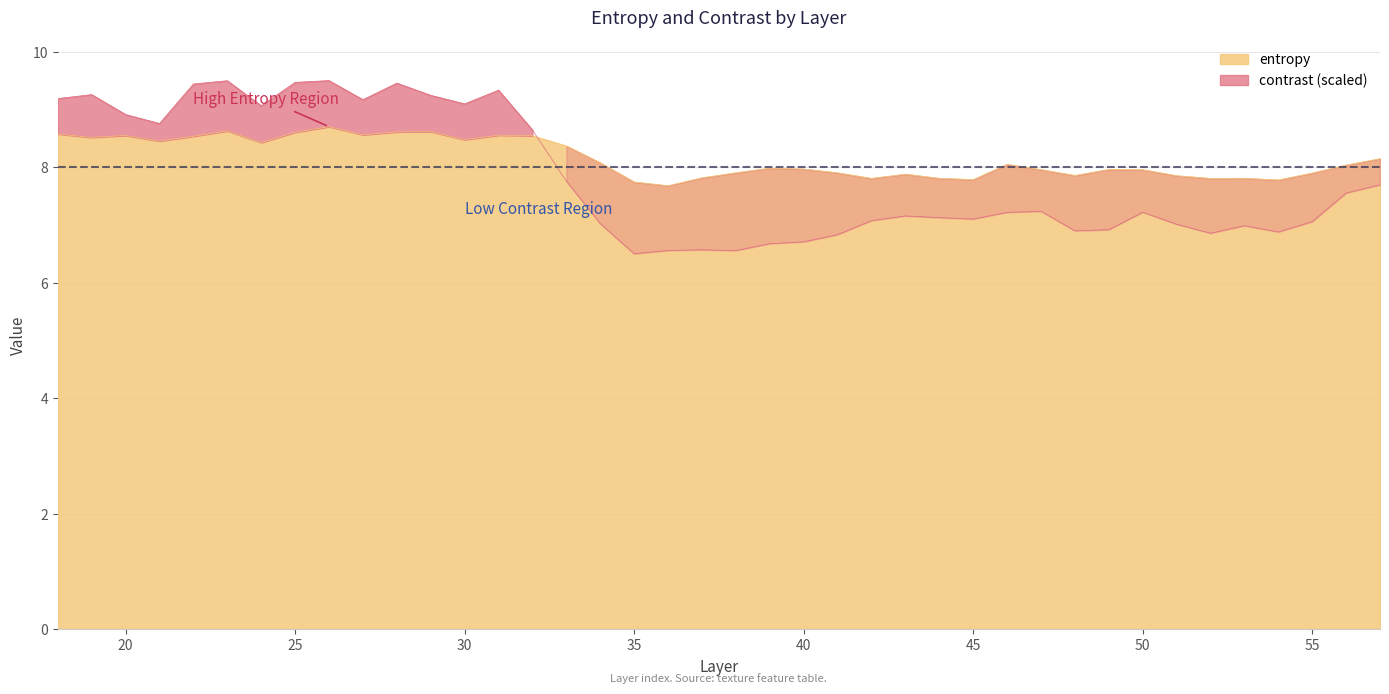

Which series has the largest total across all categories?

entropy